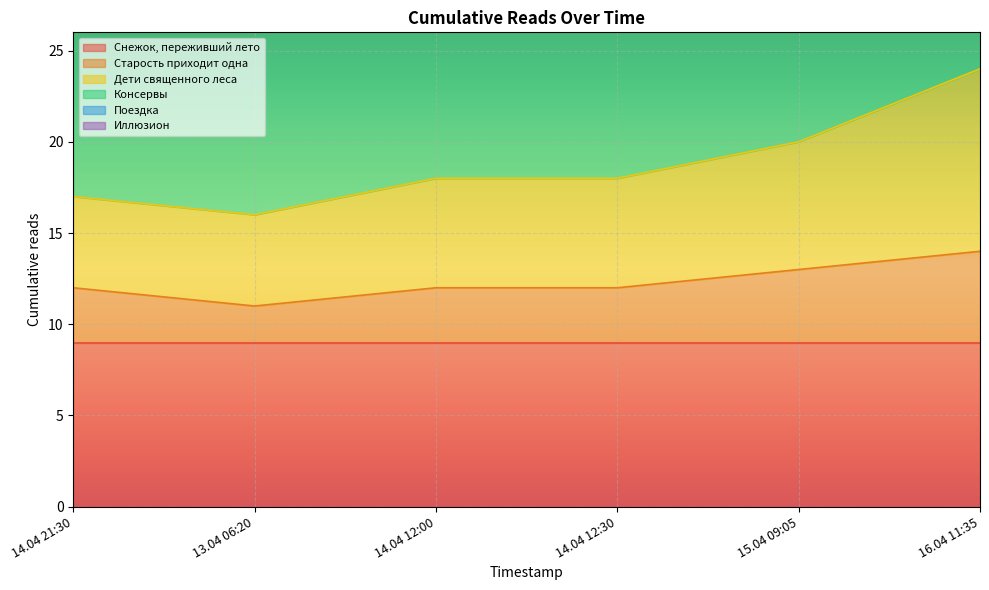

Where is the first local minimum for Старость приходит одна?

13.04 06:20